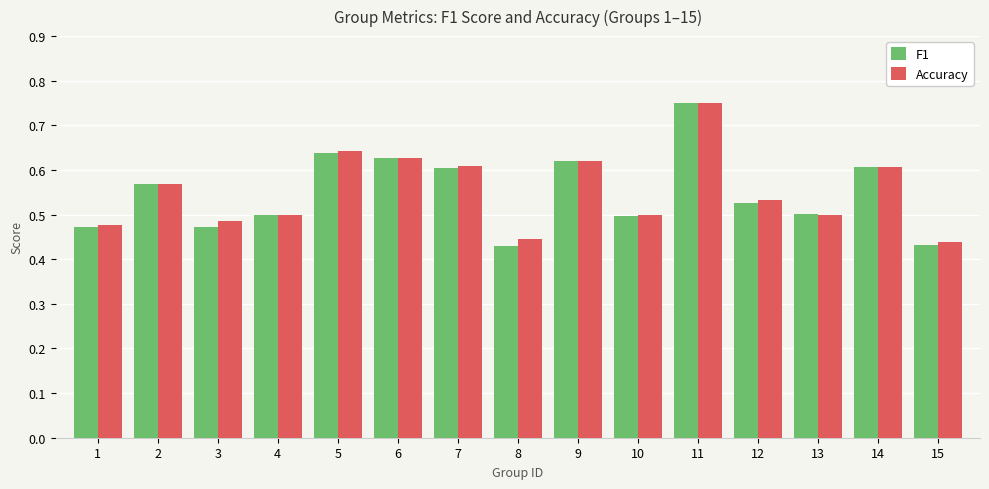

The value of Accuracy at 6 is 1.0. True or false?

False